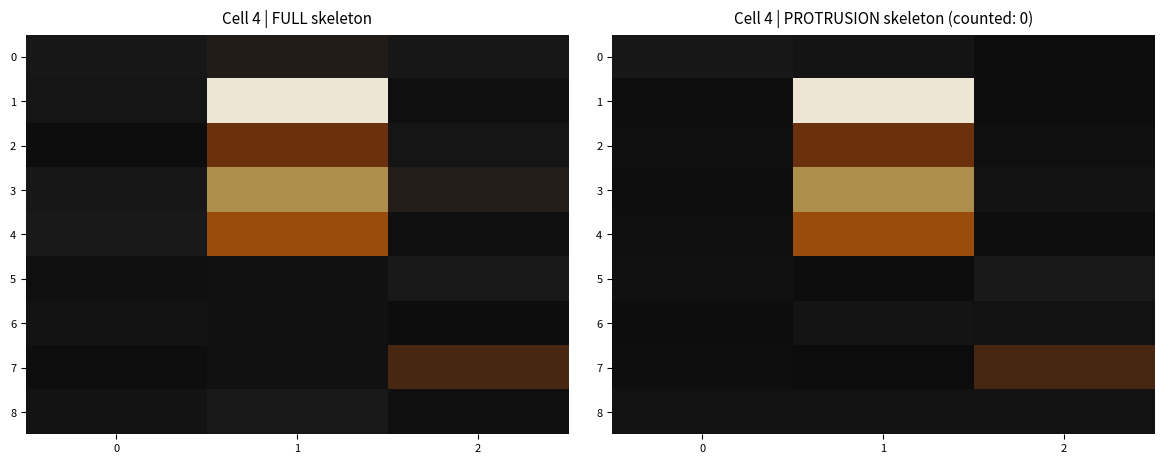

What is the total value across all series at 0?

32.4